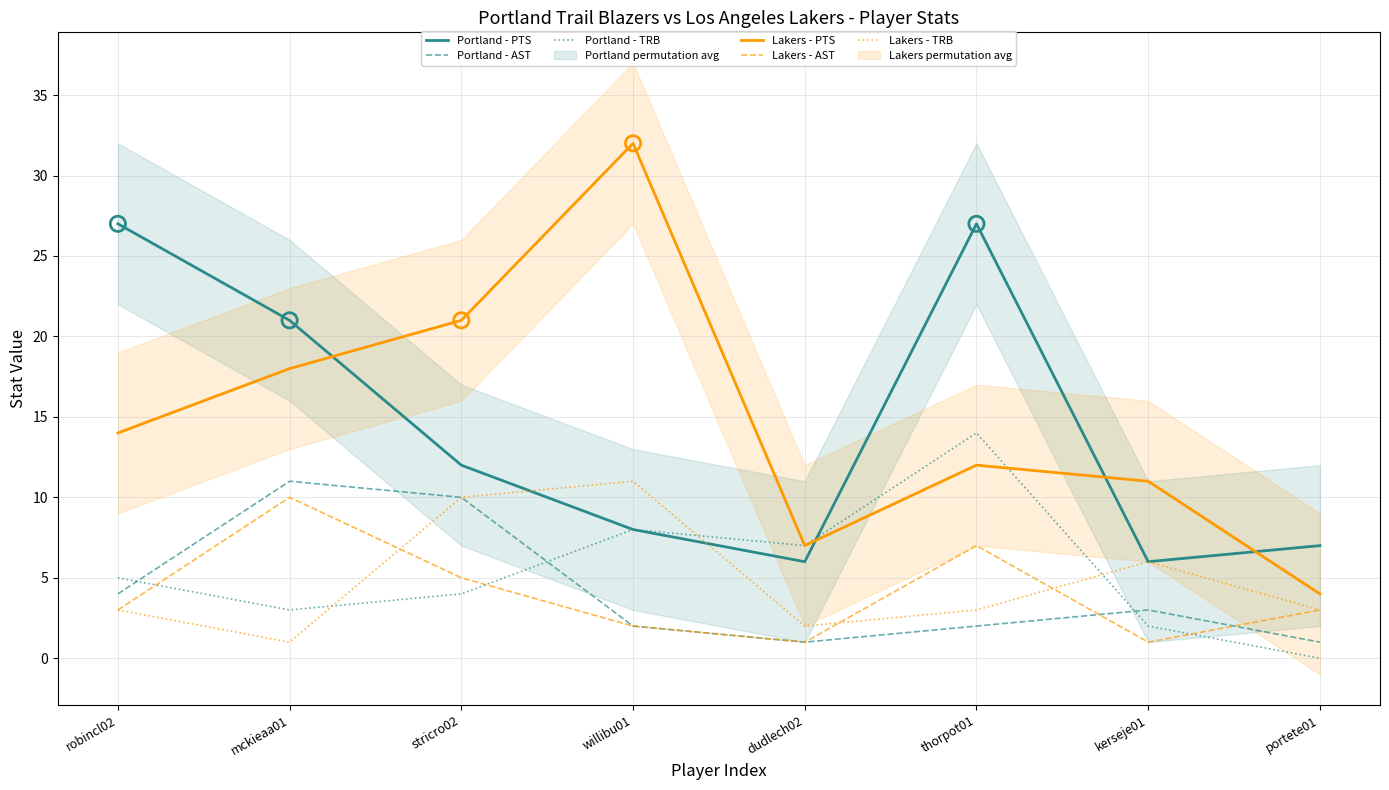

Which series has the largest total across all categories?

Lakers - PTS